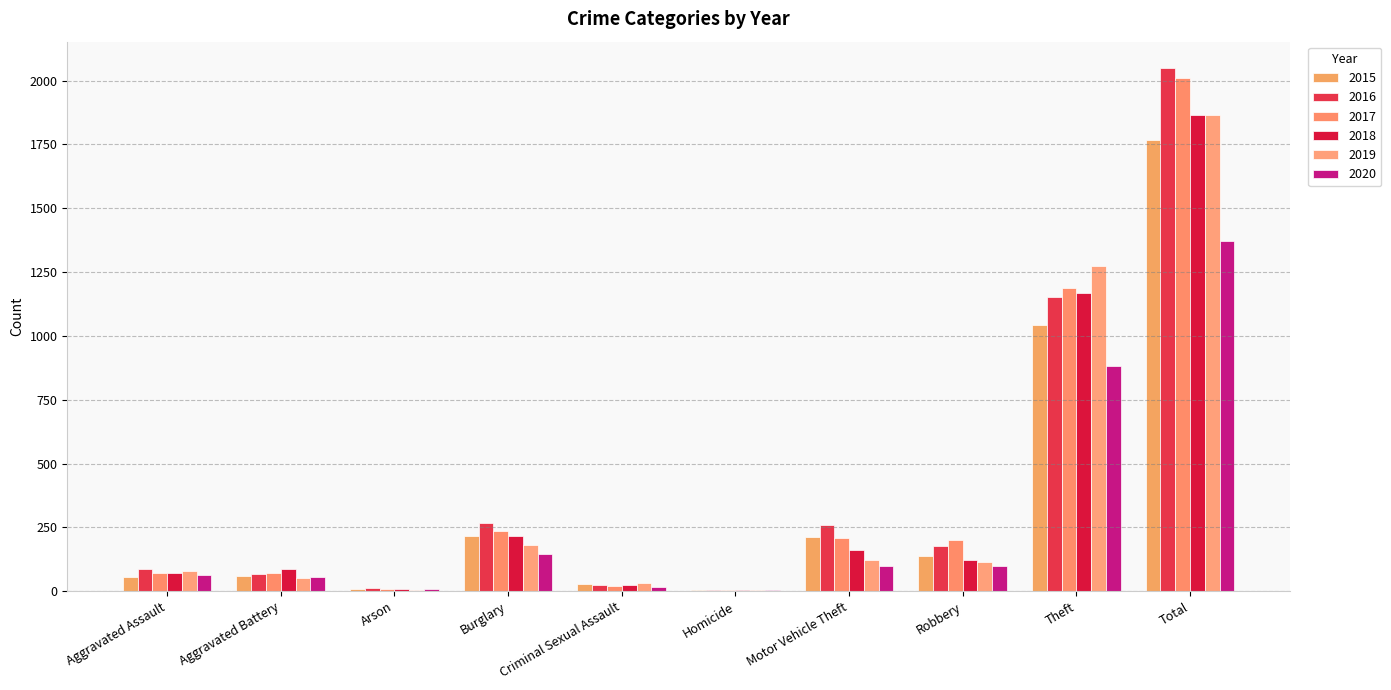

Which series has the largest range (max minus min)?

2016